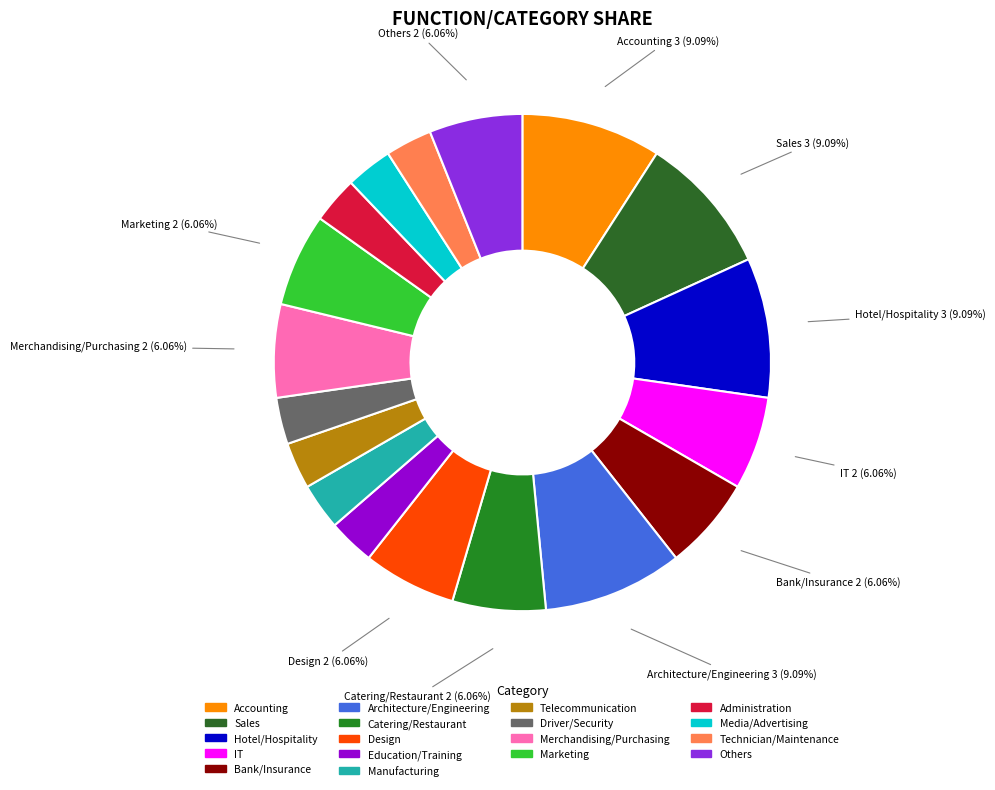

To the nearest percent, what is the average slice percentage?

6%